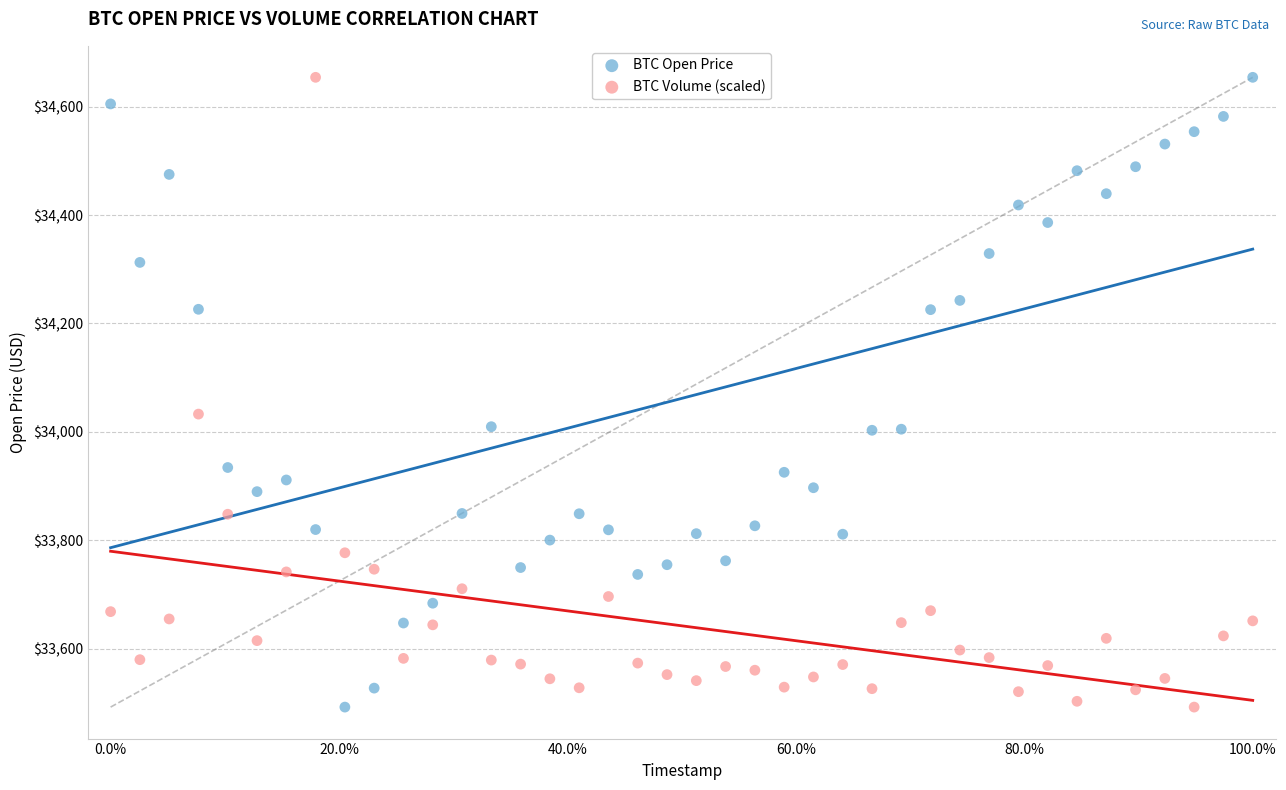

What are all the series names shown in the legend?

BTC Open Price, BTC Volume (scaled)